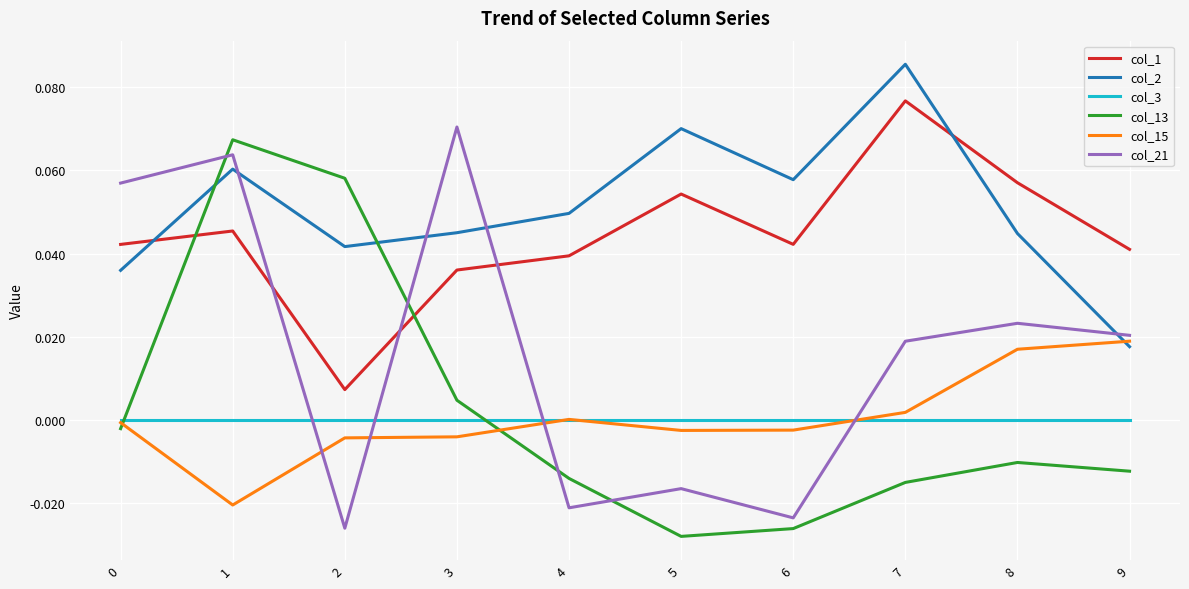

How many intersections are there between col_1 and col_21?

3